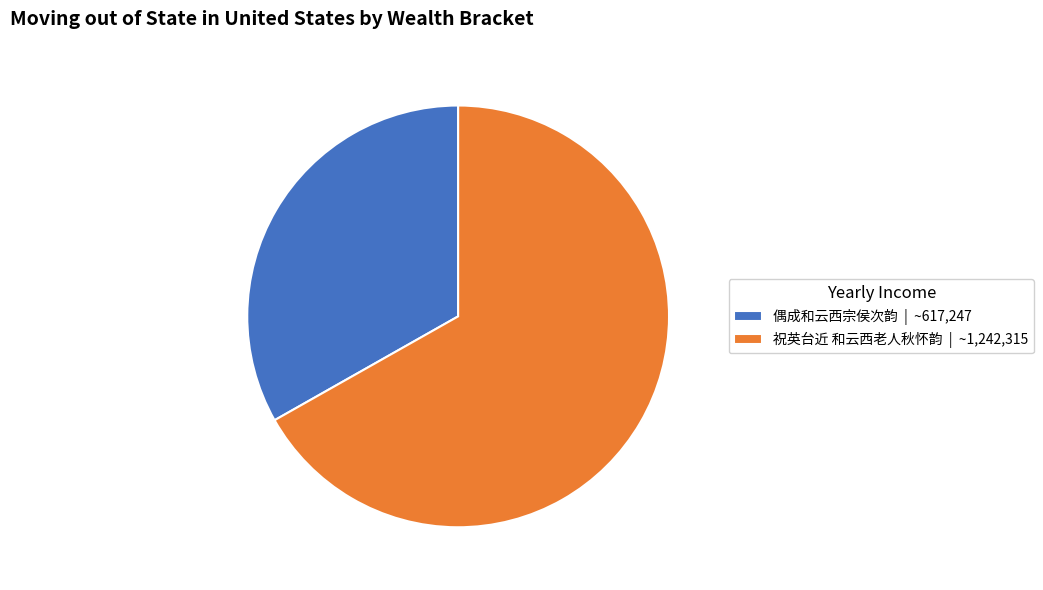

Which category has the biggest portion of the pie?

祝英台近 和云西老人秋怀韵